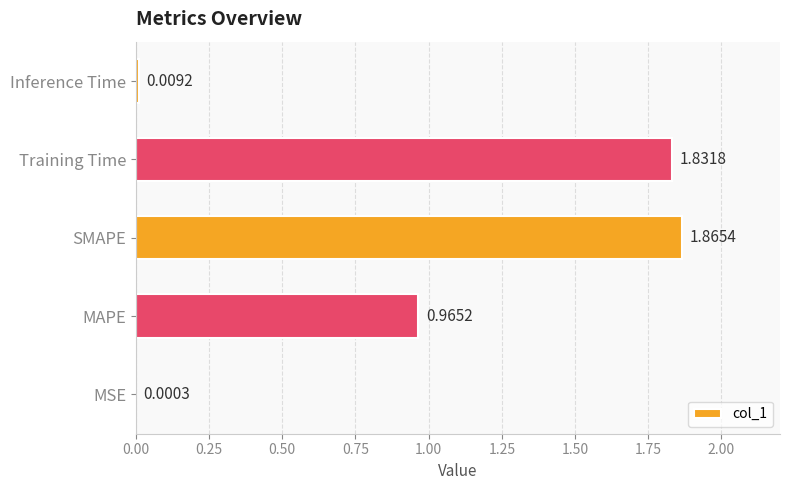

Are the bars horizontal?

Yes